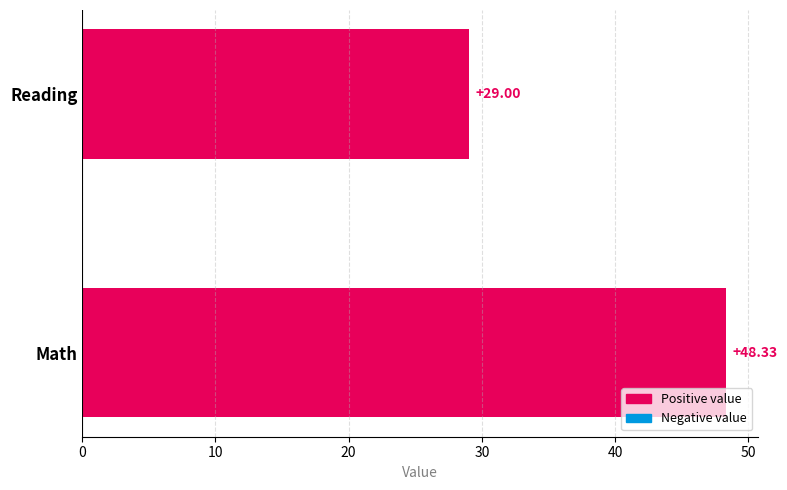

How many bars are there in total?

2